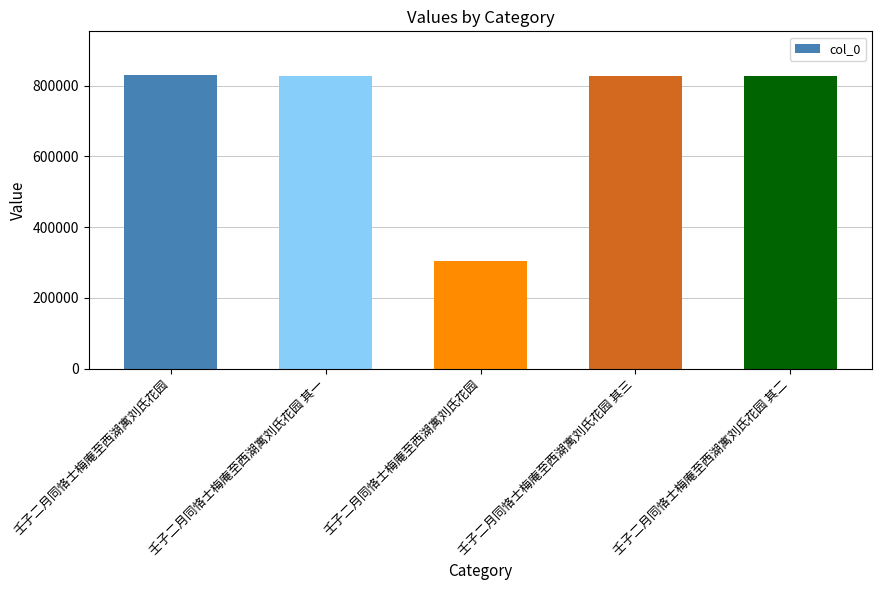

How many categories are shown in the chart?

5